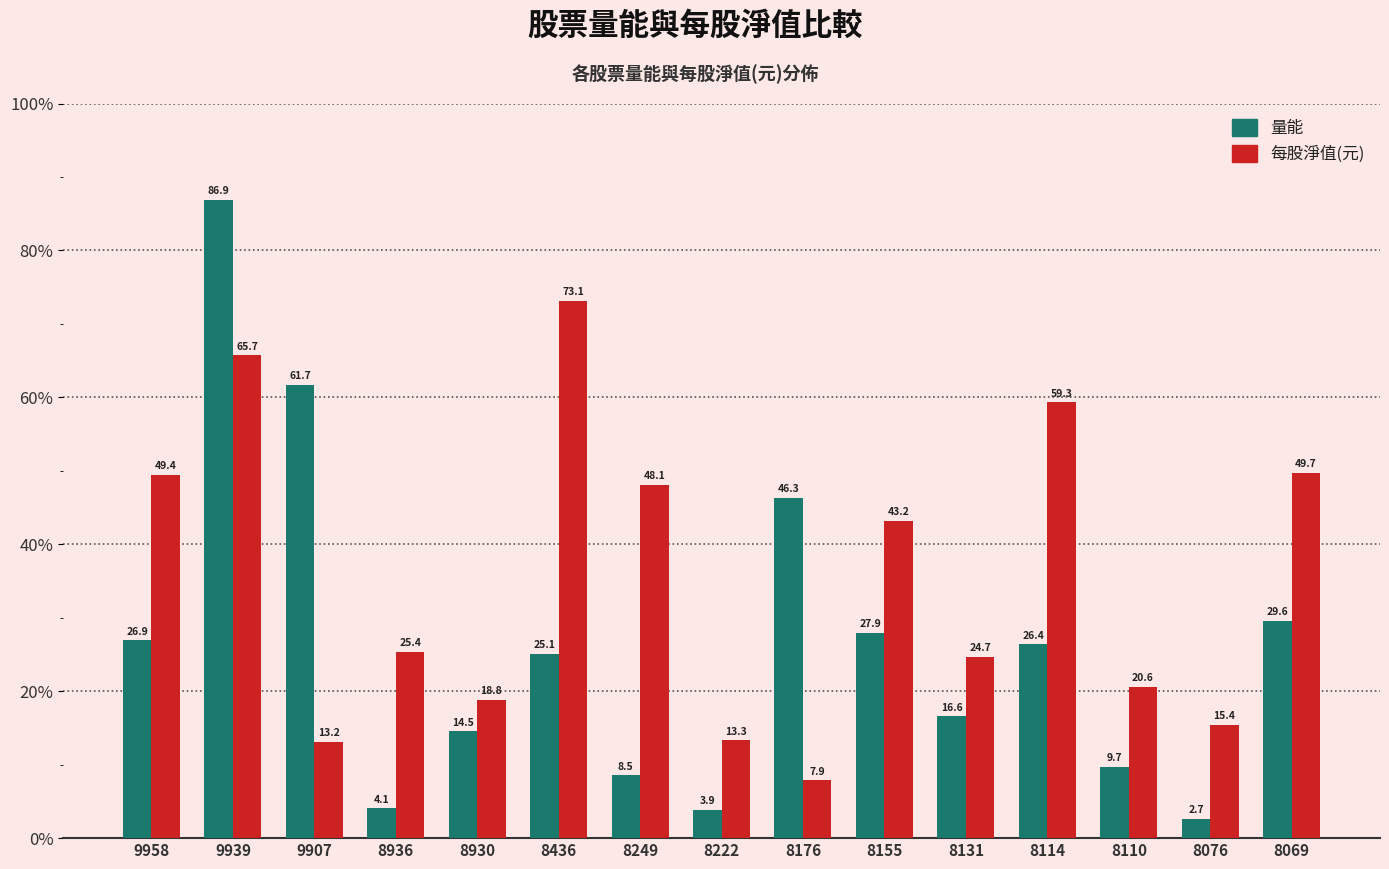

Reading left to right, what are all the values shown in this chart?

量能: 9958=26.9	9939=86.9	9907=61.7	8936=4.1	8930=14.5	8436=25.1	8249=8.5	8222=3.9	8176=46.3	8155=27.9	8131=16.6	8114=26.4	8110=9.7	8076=2.7	8069=29.6
每股淨值(元): 9958=49.4	9939=65.7	9907=13.2	8936=25.4	8930=18.8	8436=73.1	8249=48.1	8222=13.3	8176=7.9	8155=43.2	8131=24.7	8114=59.3	8110=20.6	8076=15.4	8069=49.7